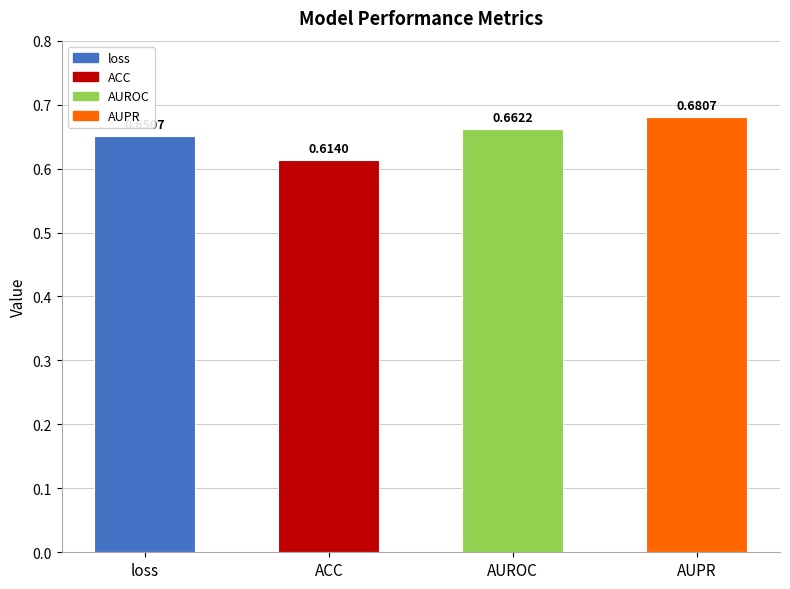

Reading left to right, what are all the values shown in this chart?

0.7	0.6	0.7	0.7